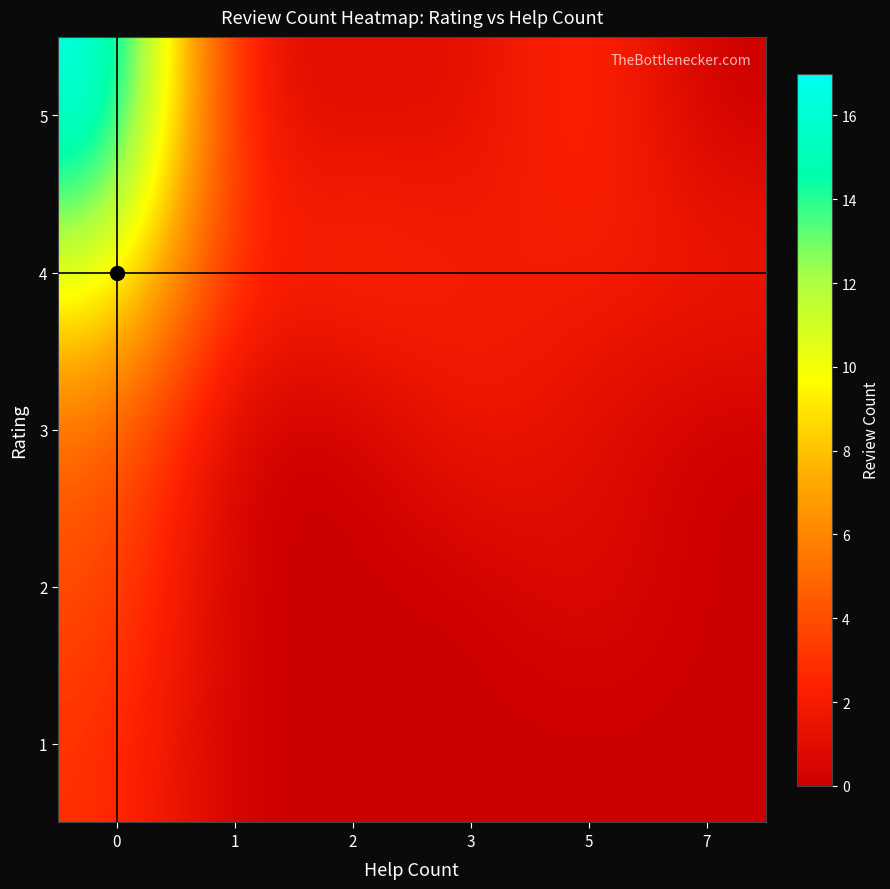

Rank the series at 0 from highest to lowest value.

5, 4, 3, 2, 1